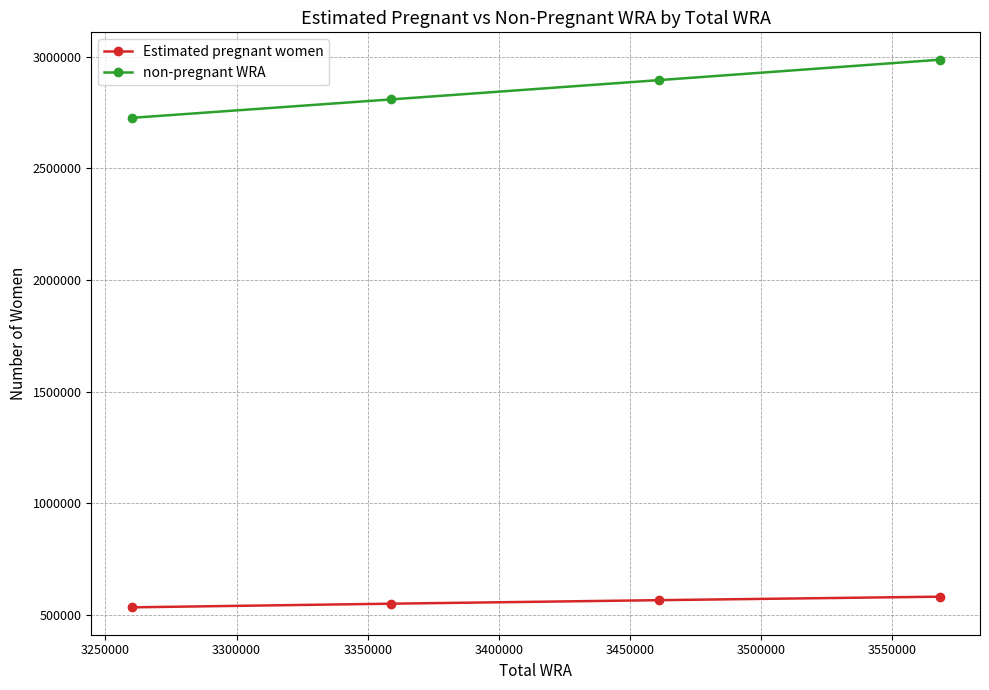

Reading left to right, extract all data points from this chart.

Estimated pregnant women: 534185.1	550560.5	566314.8	581916.4
non-pregnant WRA: 2725814.9	2808439.5	2894685.2	2986083.6